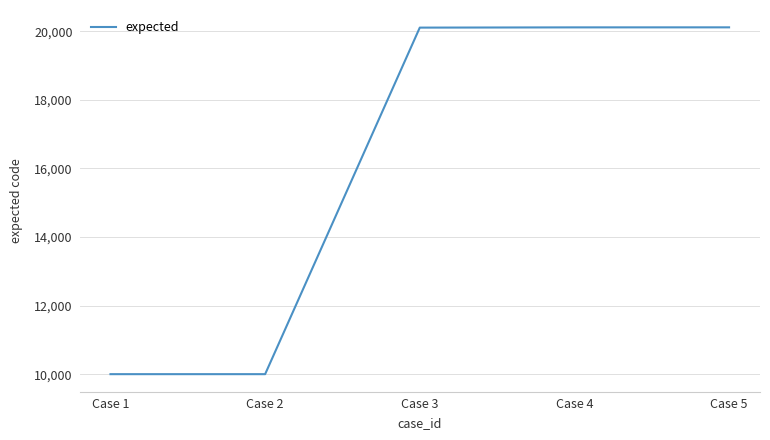

What is the change in value from Case 2 to Case 4?

+10115